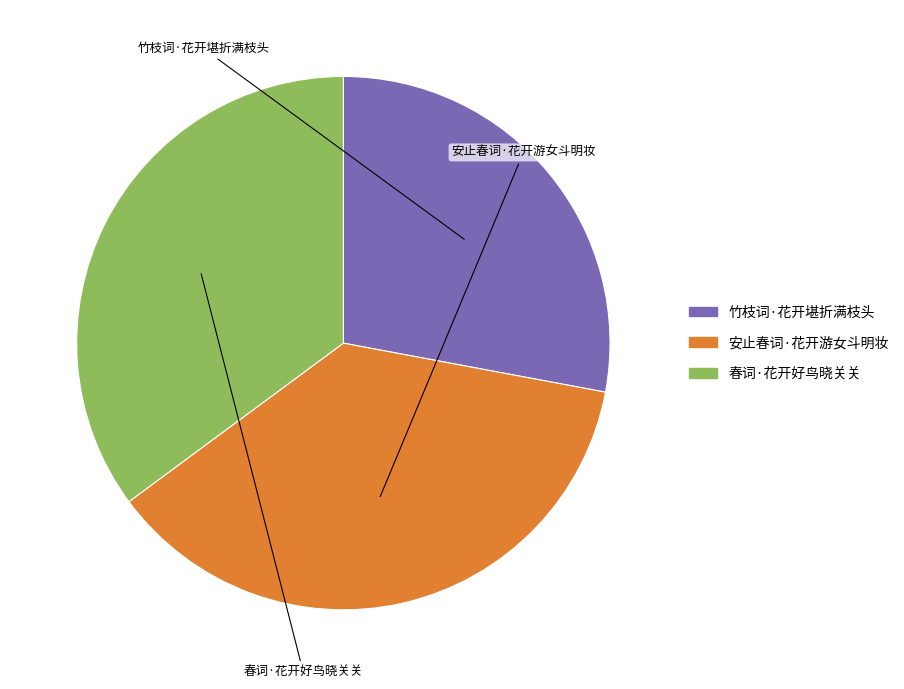

True or false: 竹枝词·花开堪折满枝头 accounts for 35% of the total.

False